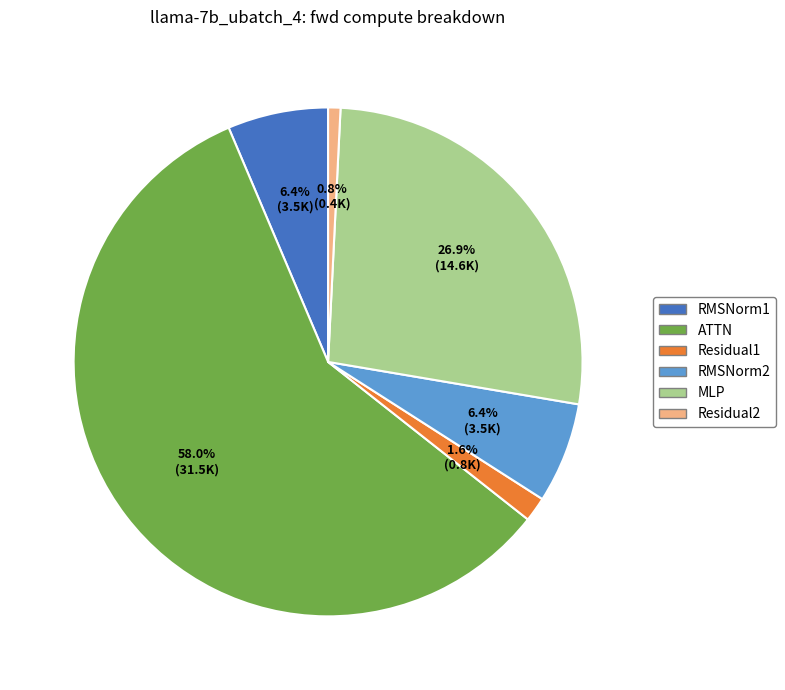

Is RMSNorm1 the majority of the pie?

No